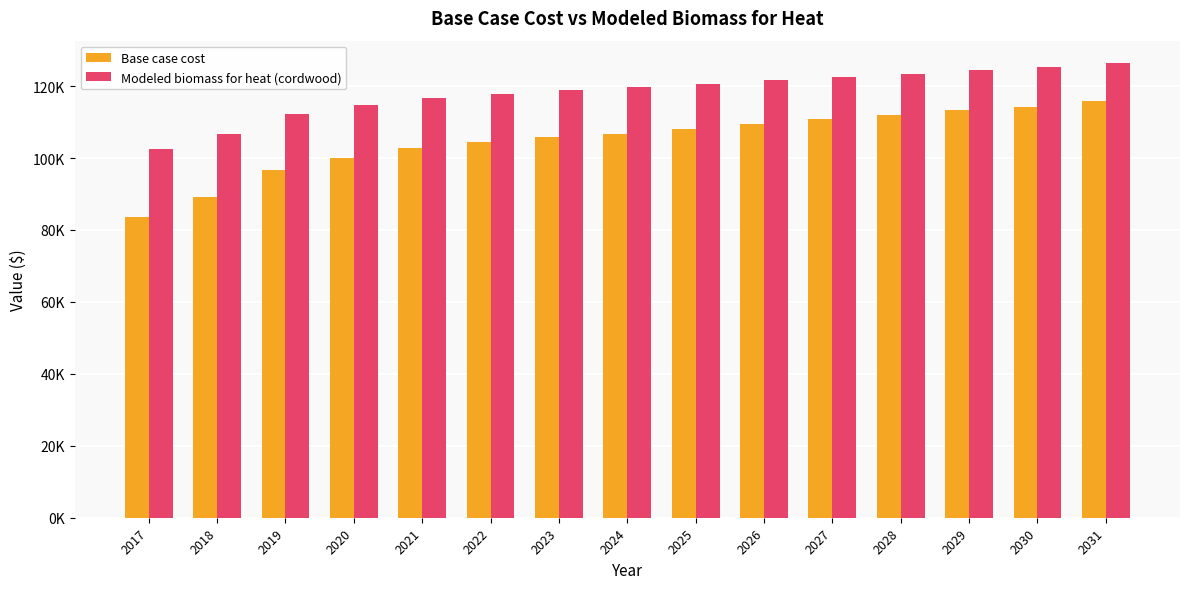

Does the chart contain any negative values?

No